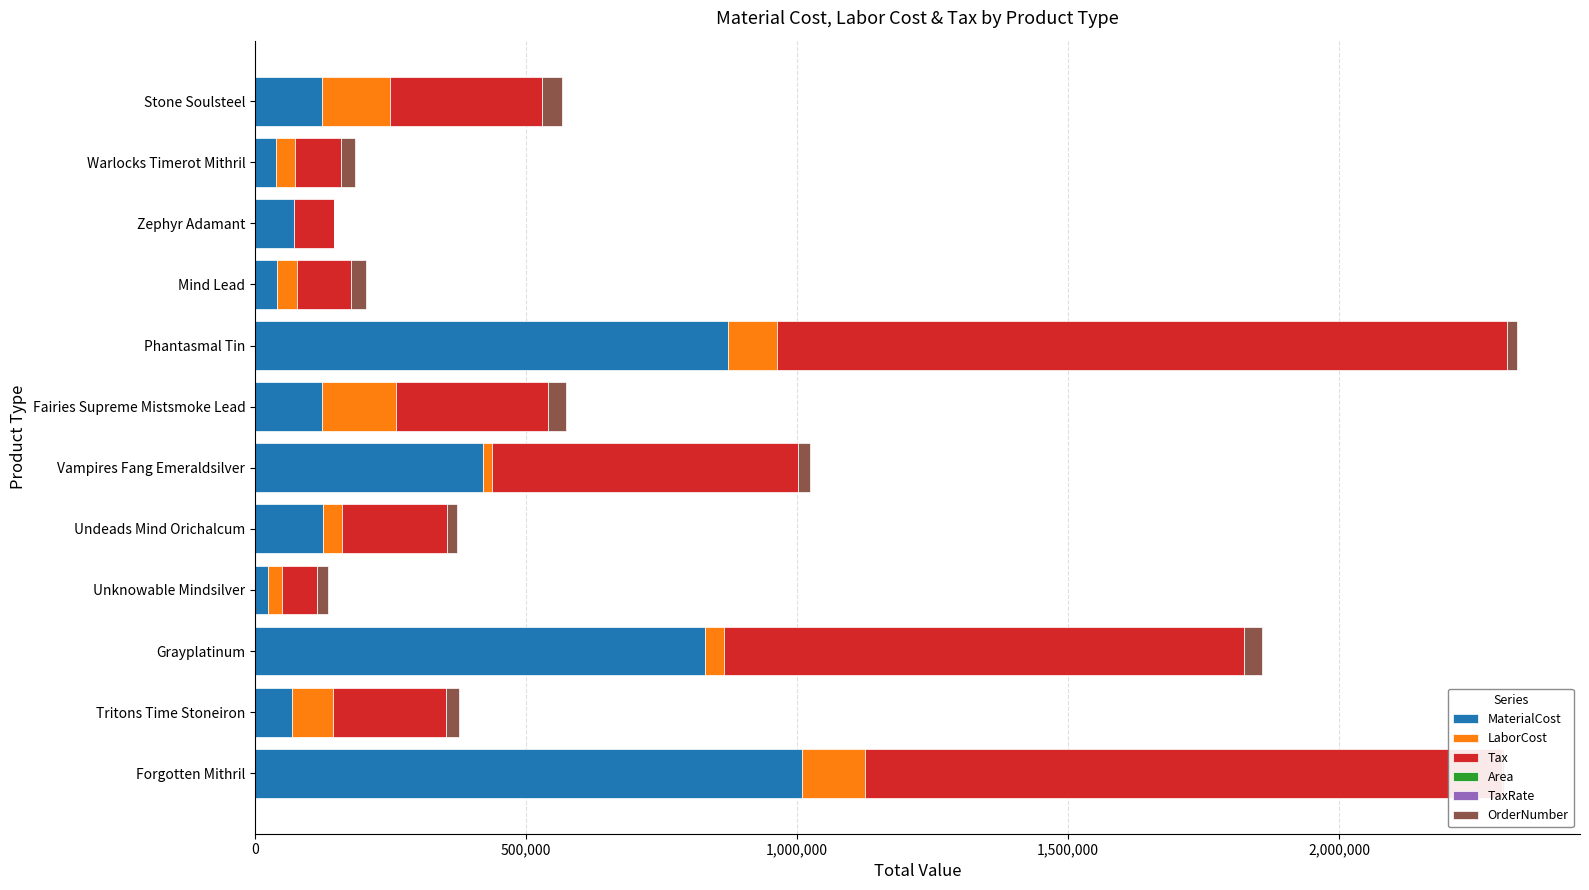

Which series changed the most between Phantasmal Tin and Mind Lead?

Tax